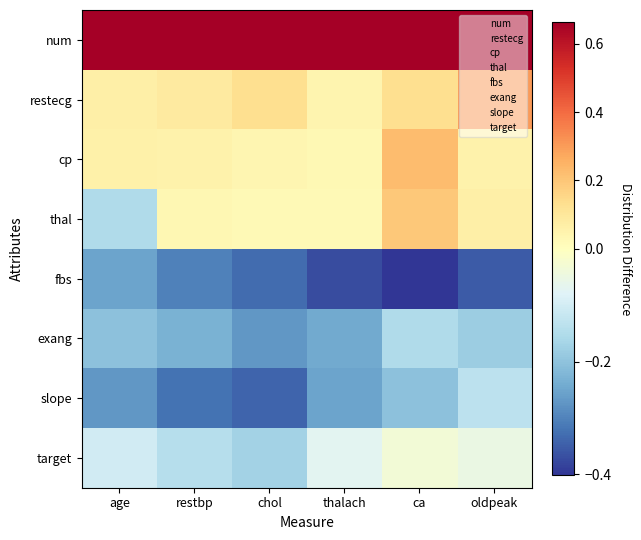

Which label corresponds to the smallest value in the chart?

ca